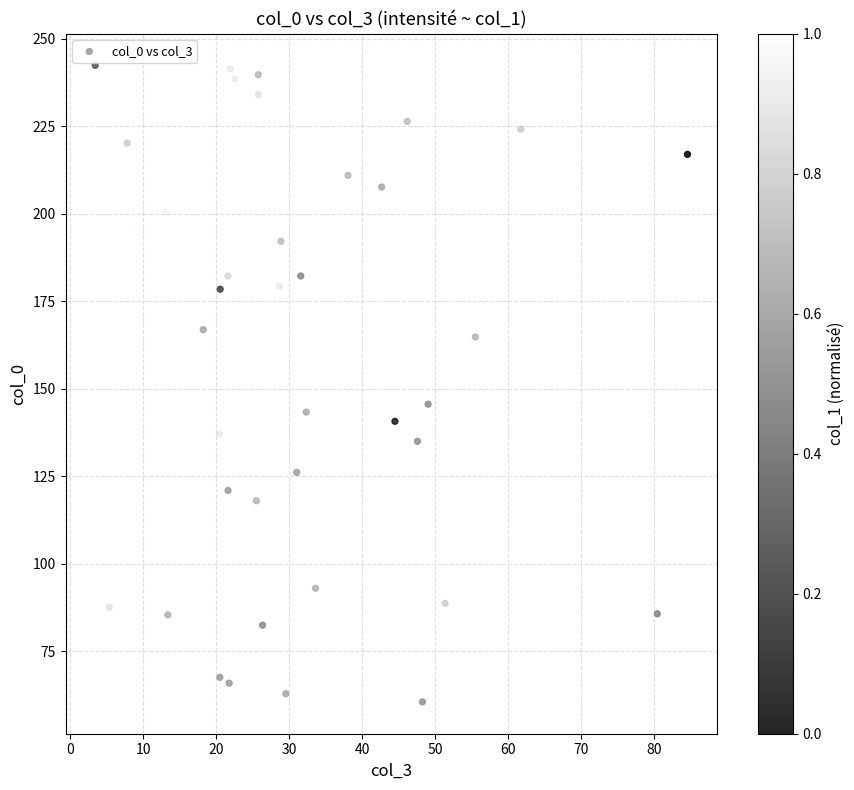

What is the range of Y values (max minus min)?

181.8